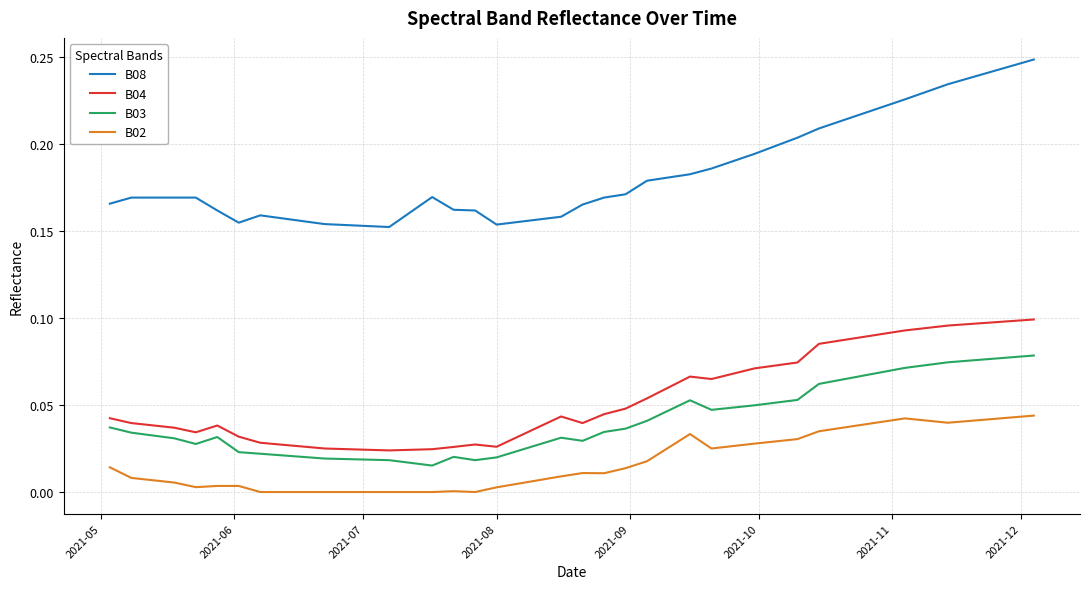

True or false: B08 and B04 cross at least once.

False